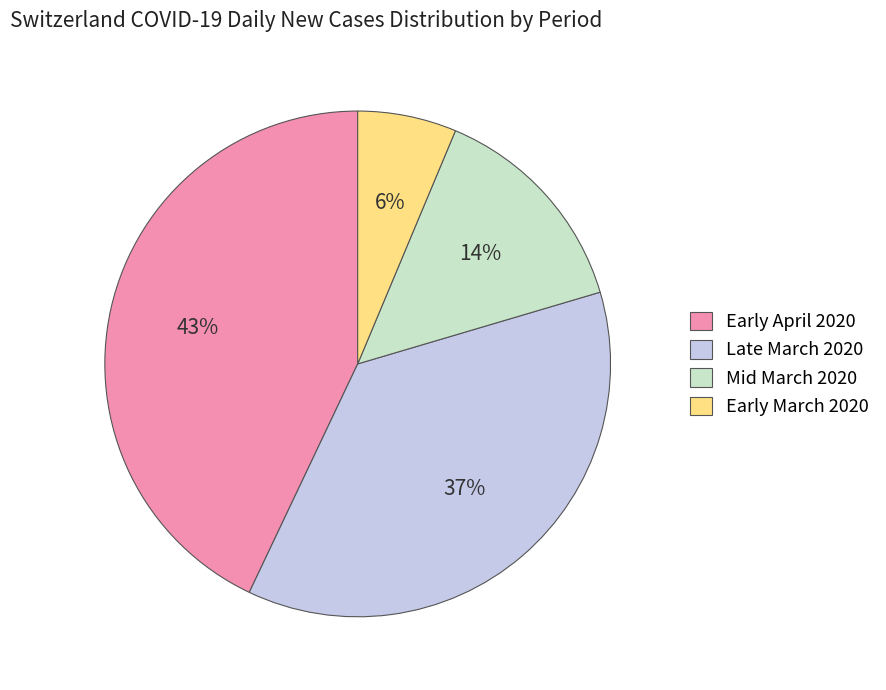

Count the number of slices in the pie.

4